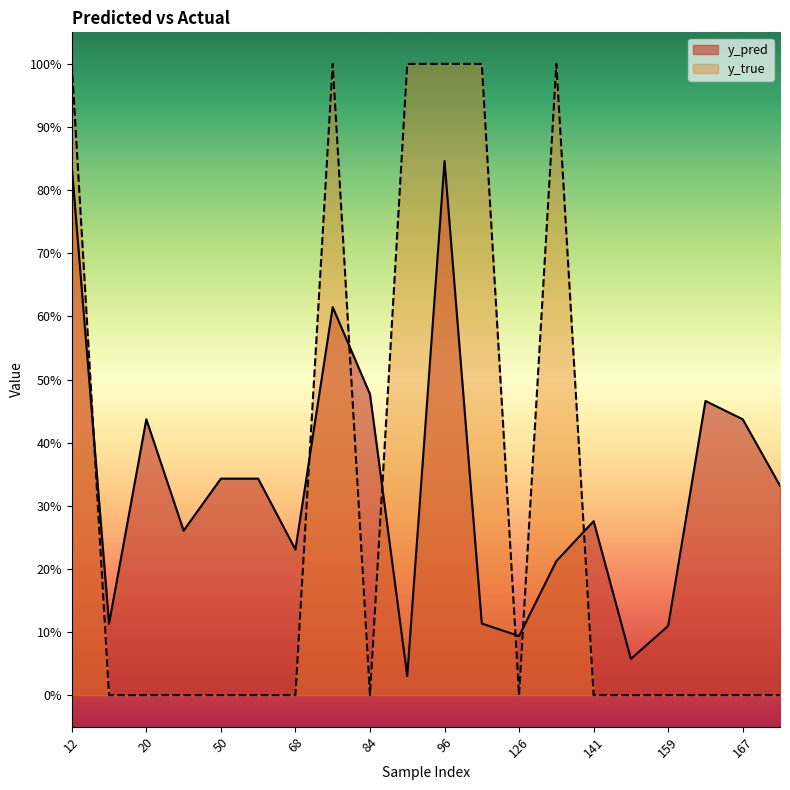

Reading left to right, transcribe all the data shown in this chart.

y_pred: 12=0.8	15=0.1	20=0.4	44=0.3	50=0.3	61=0.3	68=0.2	76=0.6	84=0.5	89=0.0	96=0.8	122=0.1	126=0.1	134=0.2	141=0.3	158=0.1	159=0.1	162=0.5	167=0.4	171=0.3
y_true: 12=1.0	15=0.0	20=0.0	44=0.0	50=0.0	61=0.0	68=0.0	76=1.0	84=0.0	89=1.0	96=1.0	122=1.0	126=0.0	134=1.0	141=0.0	158=0.0	159=0.0	162=0.0	167=0.0	171=0.0